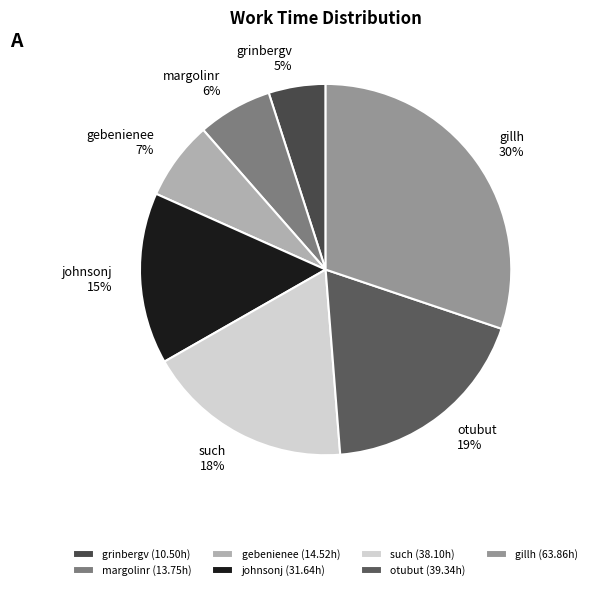

To the nearest percent, what is the difference between the largest and smallest slice percentages?

25%